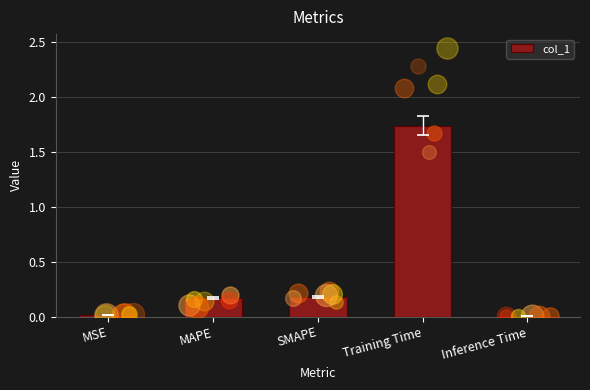

Between MSE and Training Time, which is larger?

Training Time